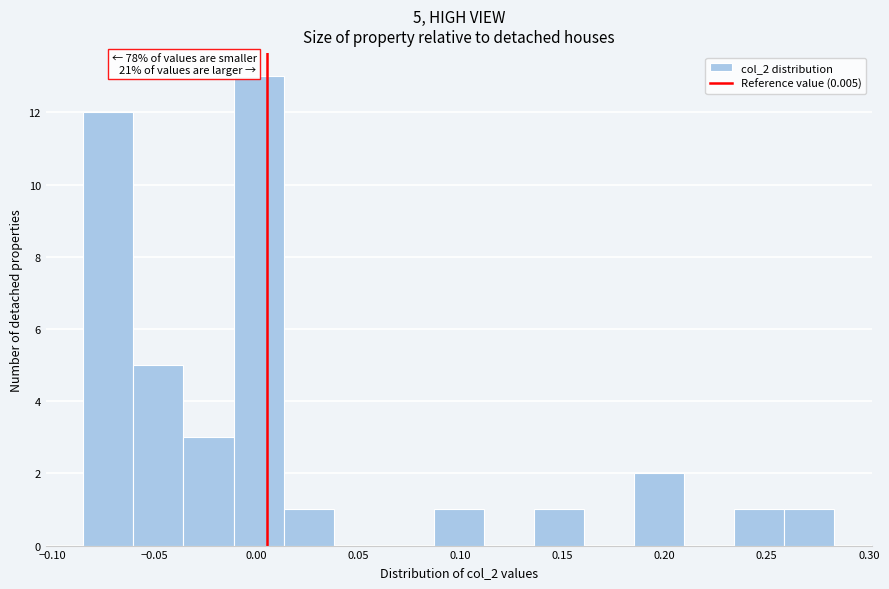

Which range on the x-axis has the tallest bar?

-0.010 to 0.015